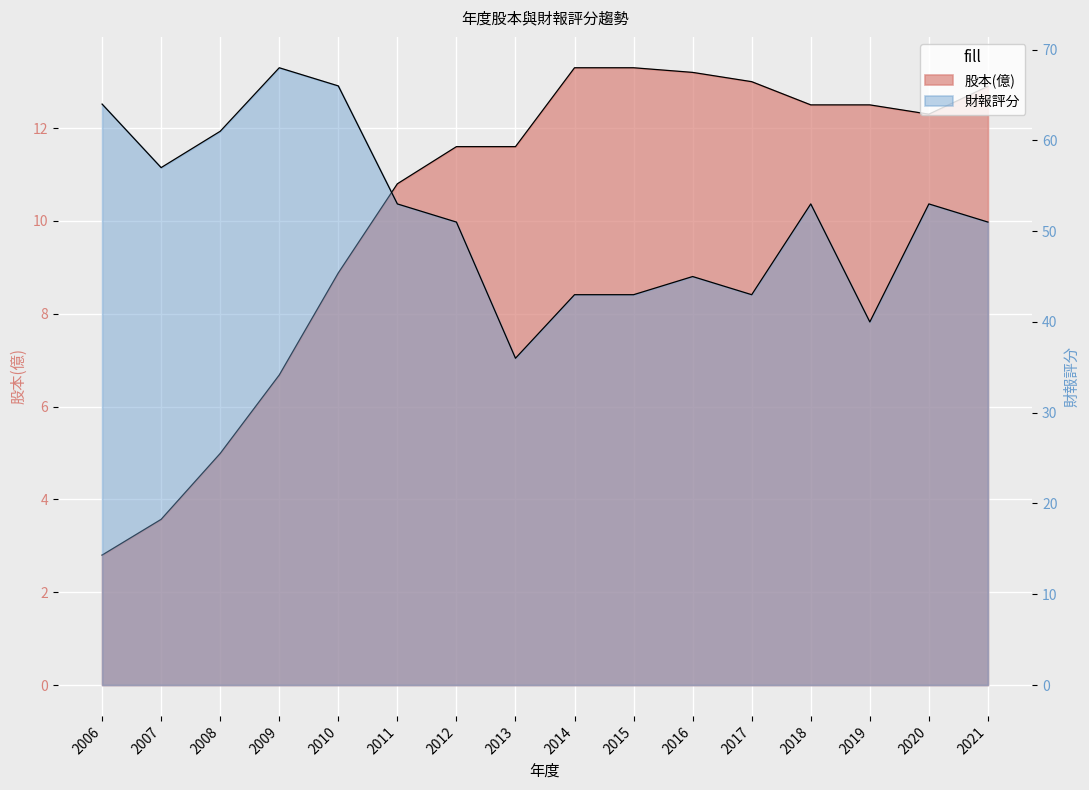

At how many categories does at least one series exceed 42?

14